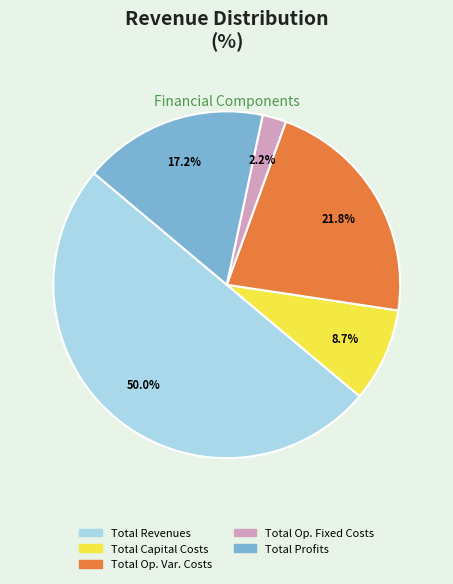

Between Total Profits and Total Op. Var. Costs, which is larger?

Total Op. Var. Costs